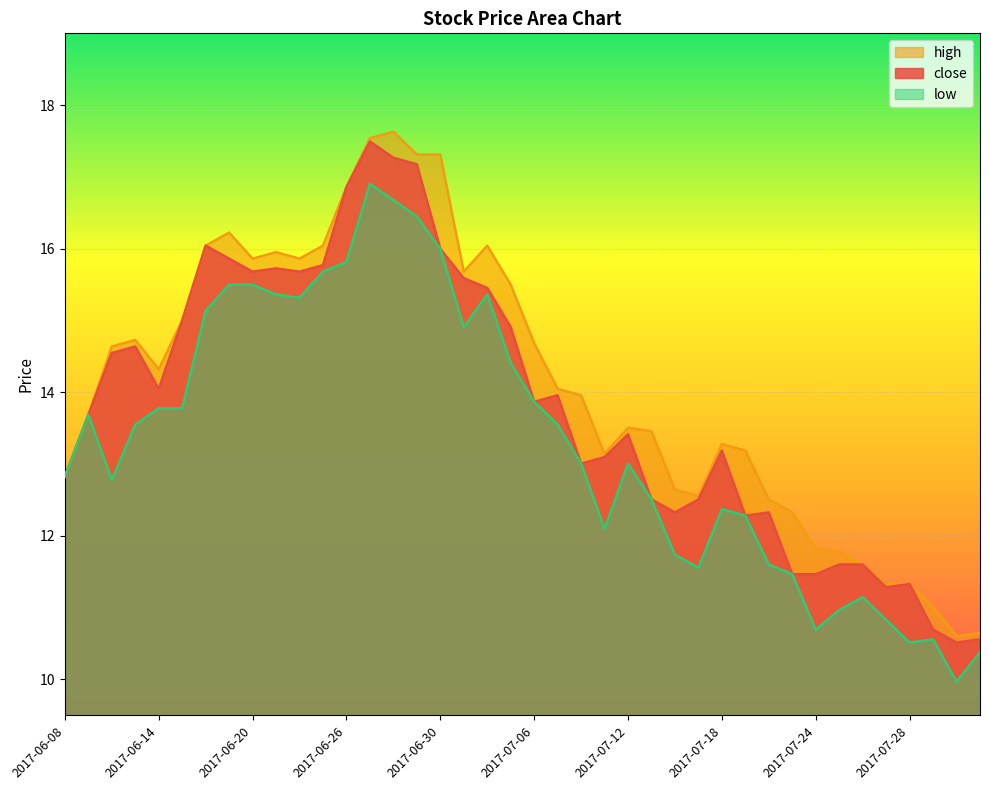

The low series shows 17.0 at 2017-07-21. True or false?

False